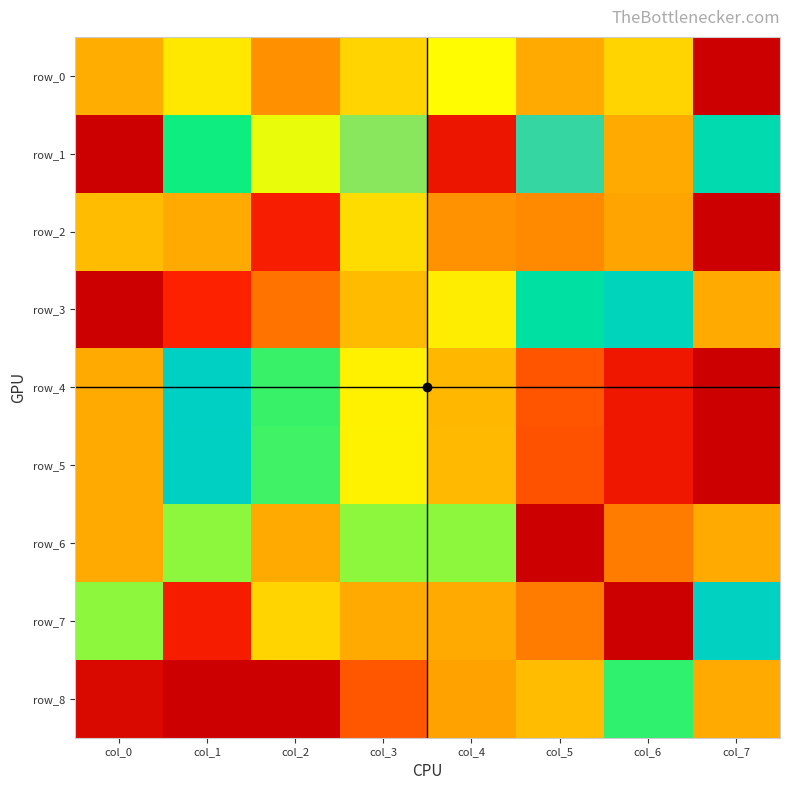

What is the spread (max minus min) of values at col_6?

1.0